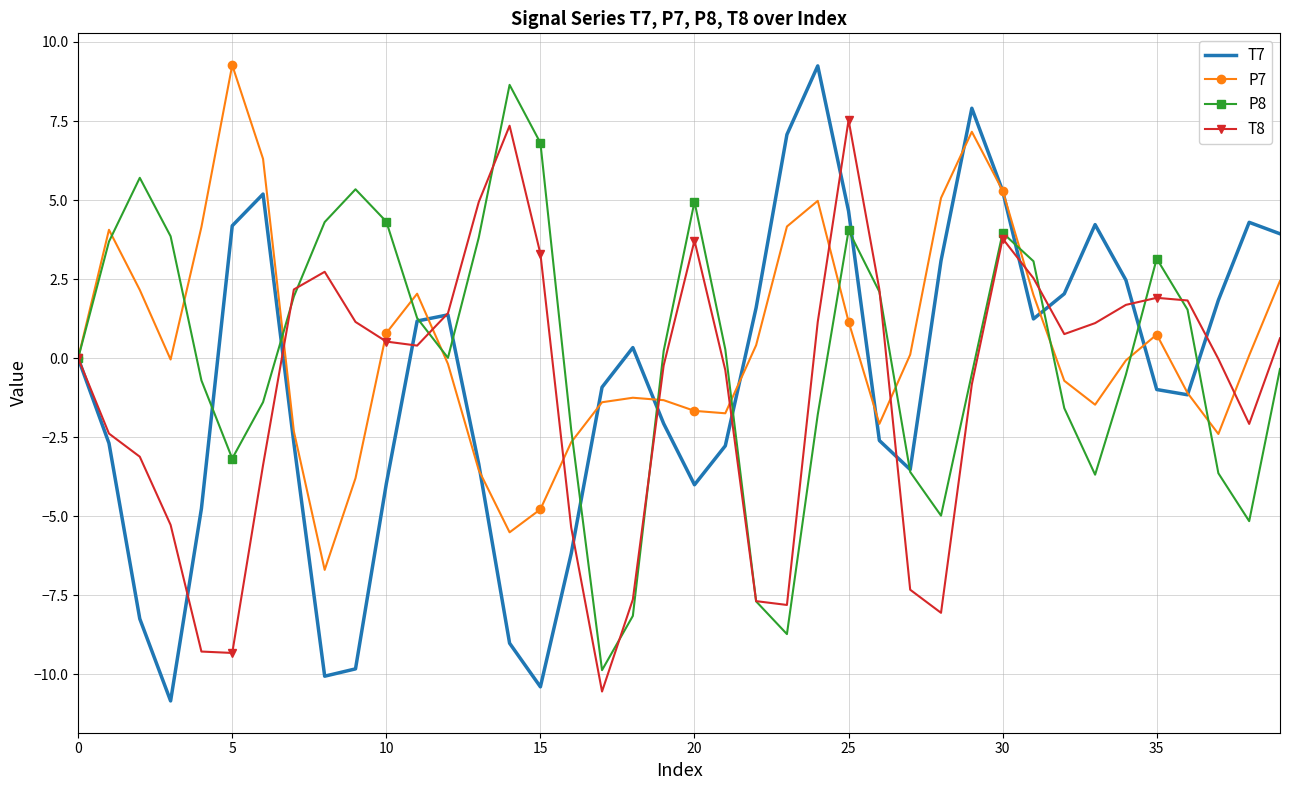

What is the minimum value for P7?

-6.7